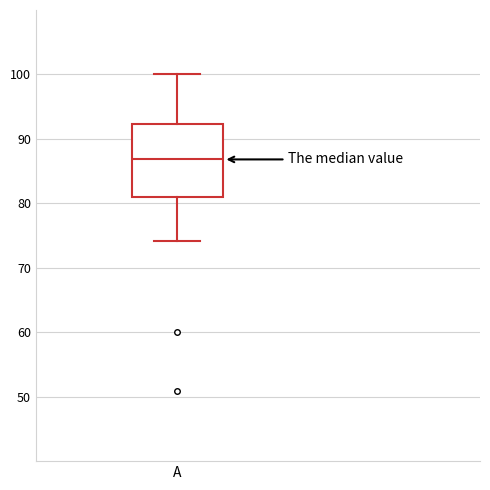

Read this box plot against the y-axis: the position of the median line, the range covered by the box, and the ends of both whiskers. The values are not printed on the chart, so give them approximately, as read against the axis.

median 87, box 81 to 92, whiskers 74 to 100